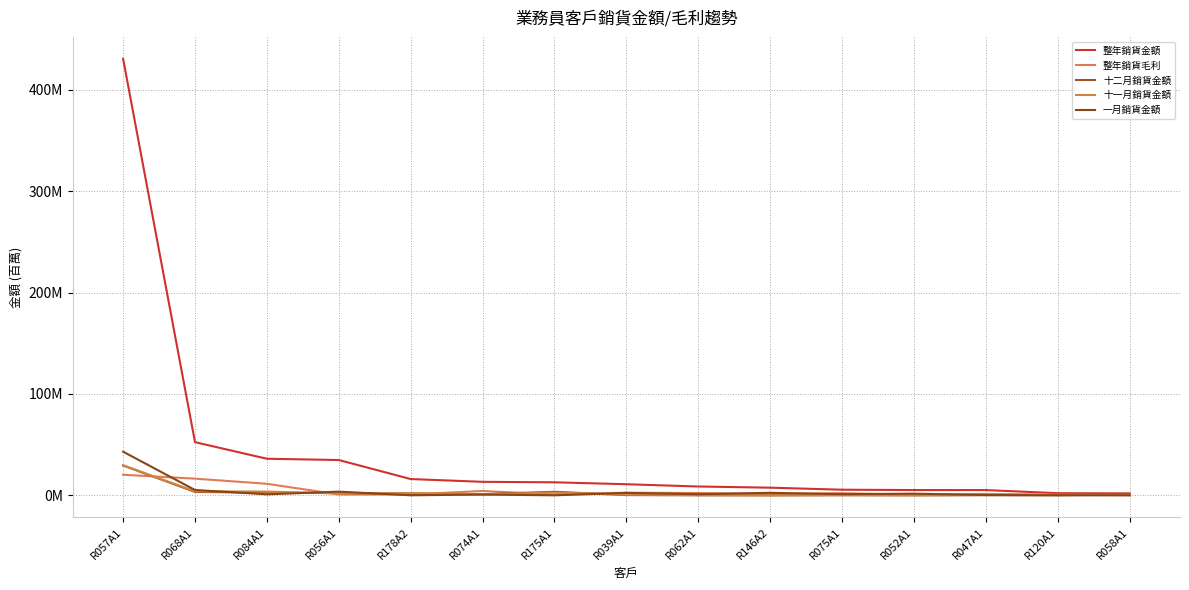

Does the chart have visible grid lines?

Yes